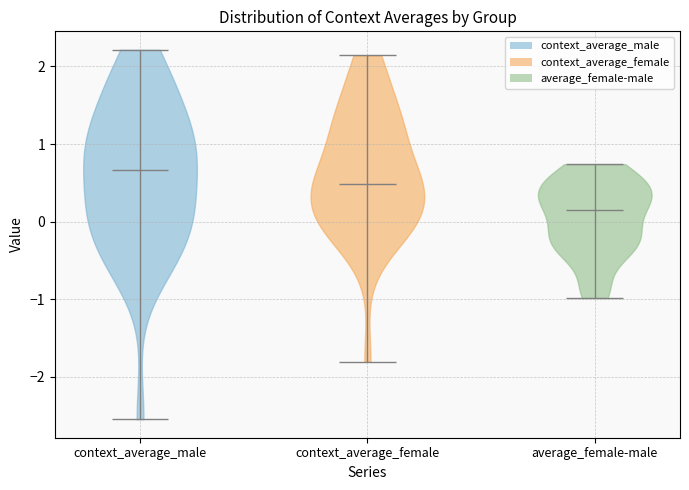

Reading left to right, read every violin against the y-axis: where its median line is, and the lowest and highest points it reaches. The values are not printed on the chart, so give them approximately, as read against the axis.

context_average_male: median line 0.7, lowest point -2.5, highest point 2.2
context_average_female: median line 0.5, lowest point -1.8, highest point 2.1
average_female-male: median line 0.1, lowest point -1.0, highest point 0.7